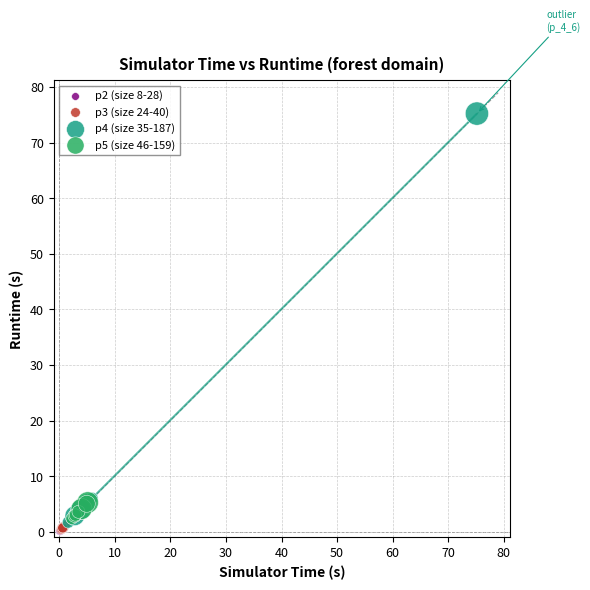

Which series contains the highest Y value?

p4 (size 35-187)